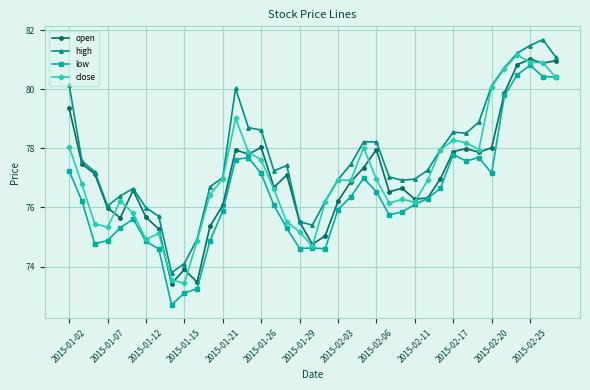

Which series has the largest total across all categories?

high